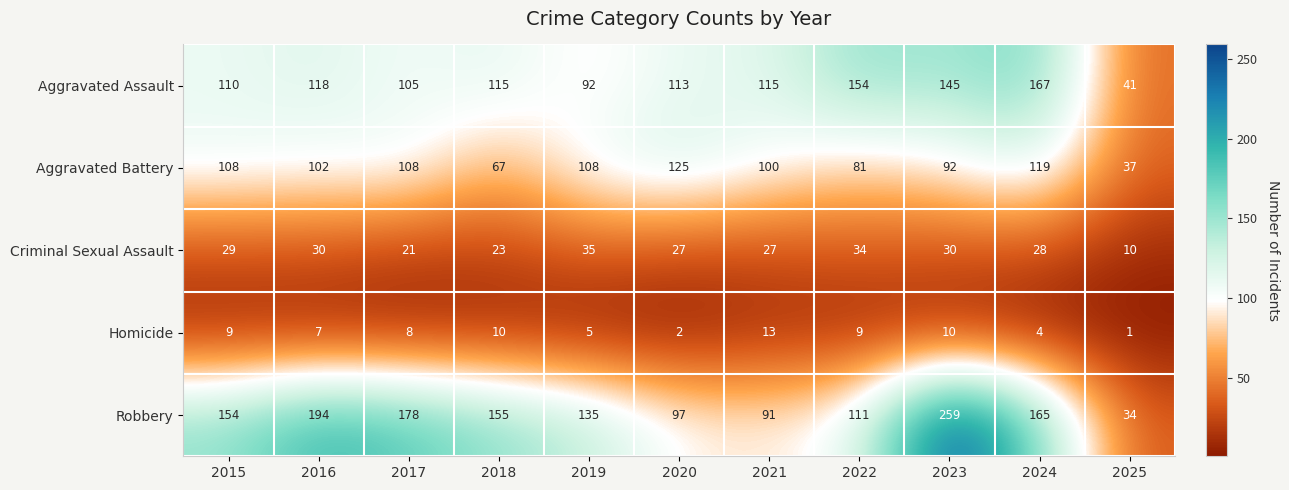

Rank the series by their maximum value, from highest to lowest.

Robbery, Aggravated Assault, Aggravated Battery, Criminal Sexual Assault, Homicide